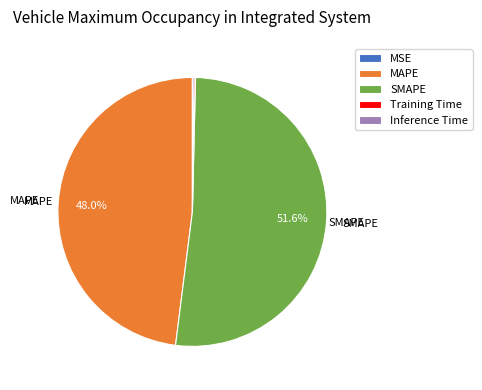

To the nearest percent, what is the average slice percentage?

20%